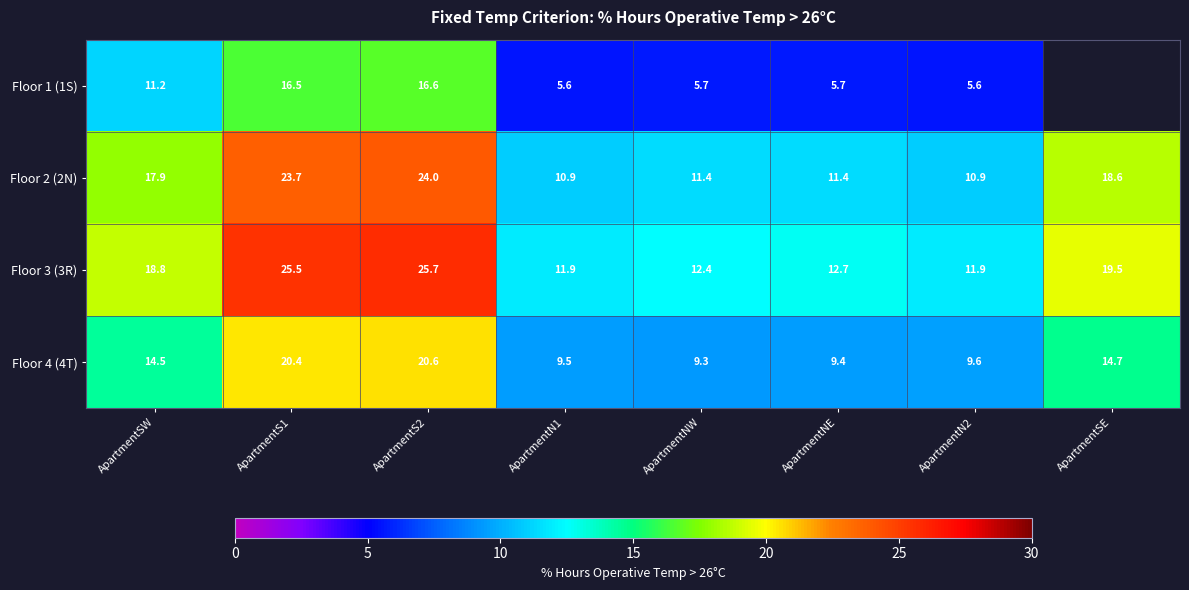

What is the lowest value of the Floor 4 (4T) series?

9.3